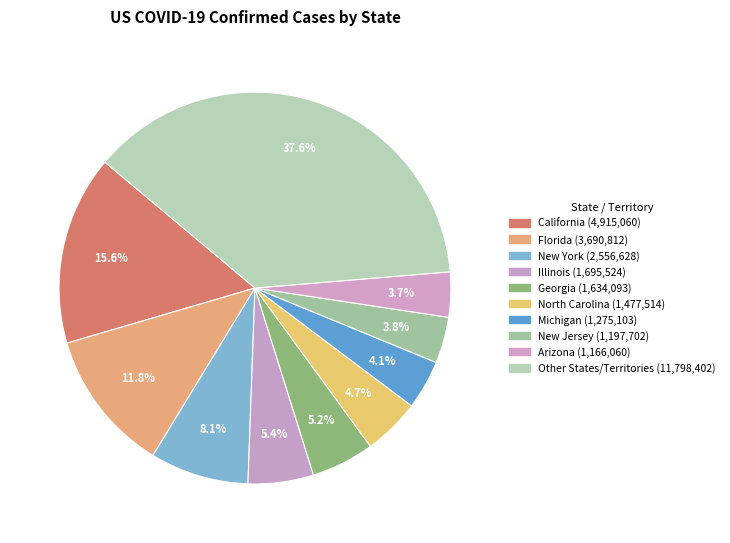

Count the number of slices in the pie.

10